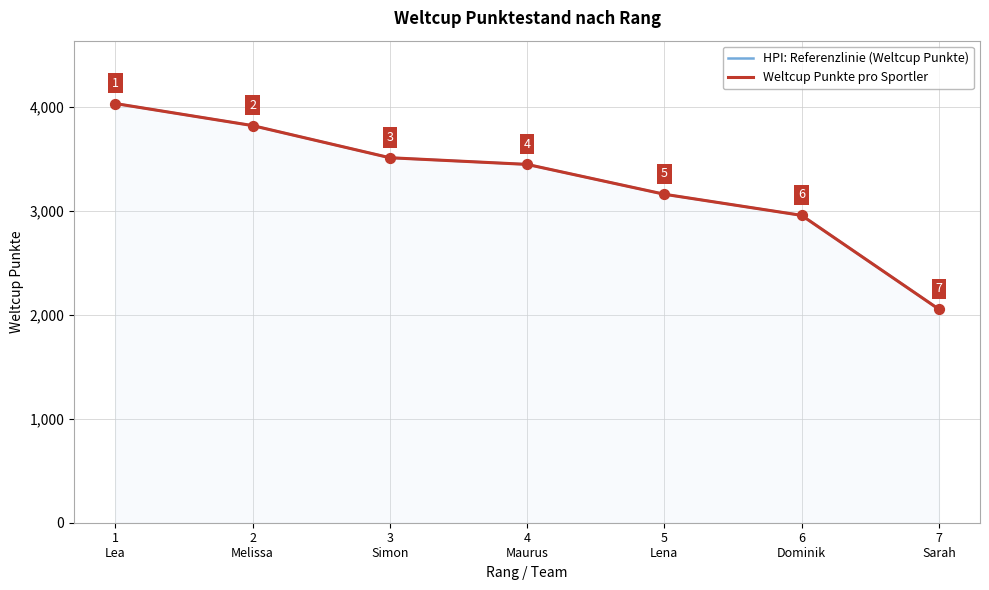

At how many categories does at least one series exceed 2832?

6